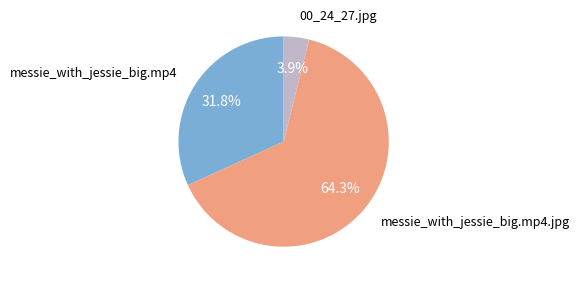

Does any single category account for the majority?

Yes